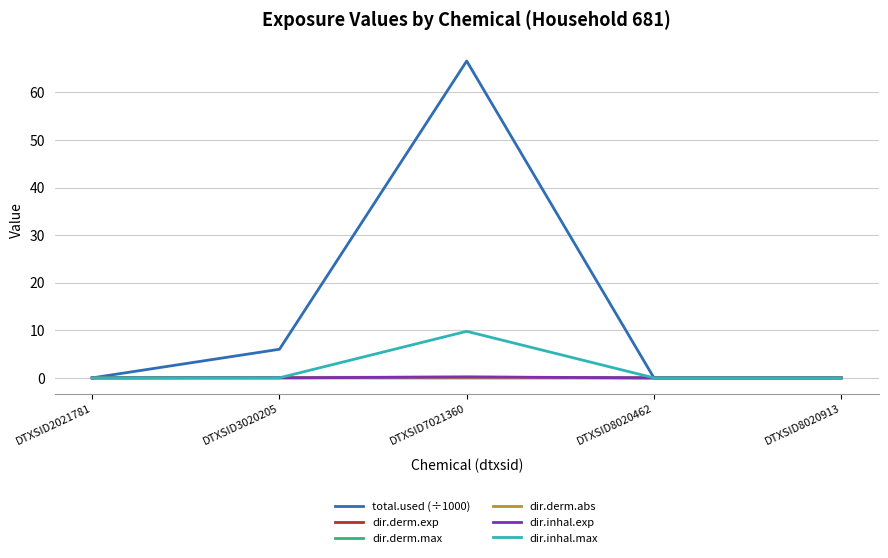

How many lines are shown in the chart?

6